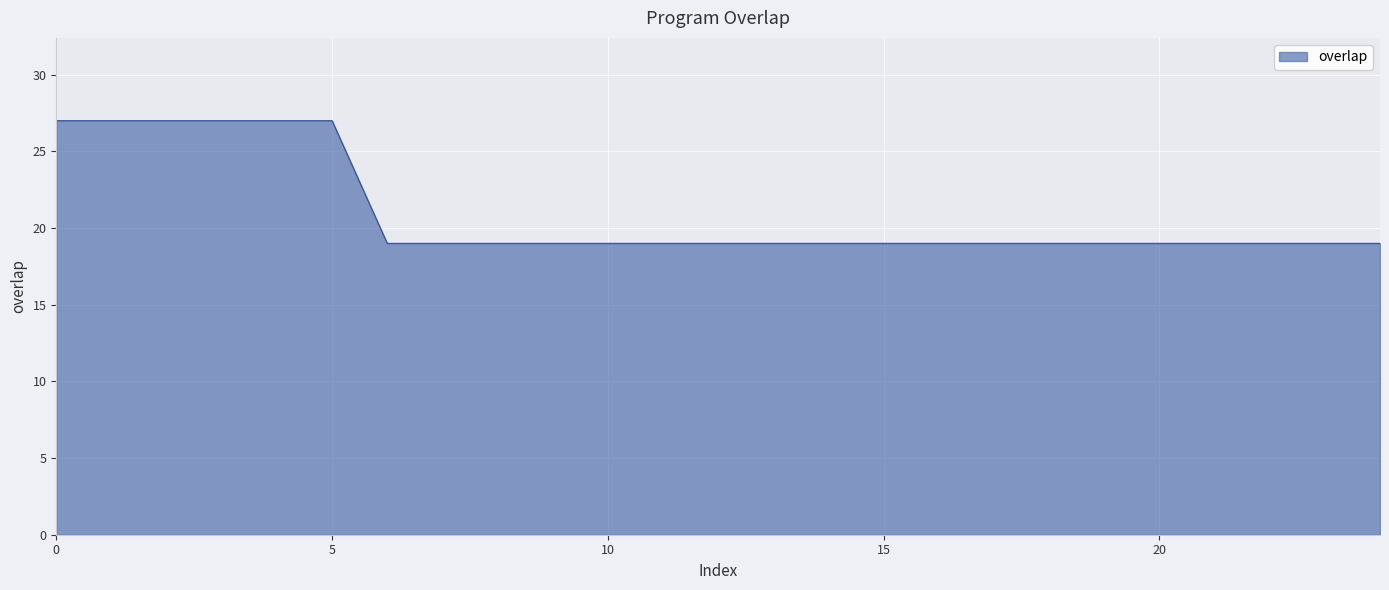

What is the sum of all values?

523